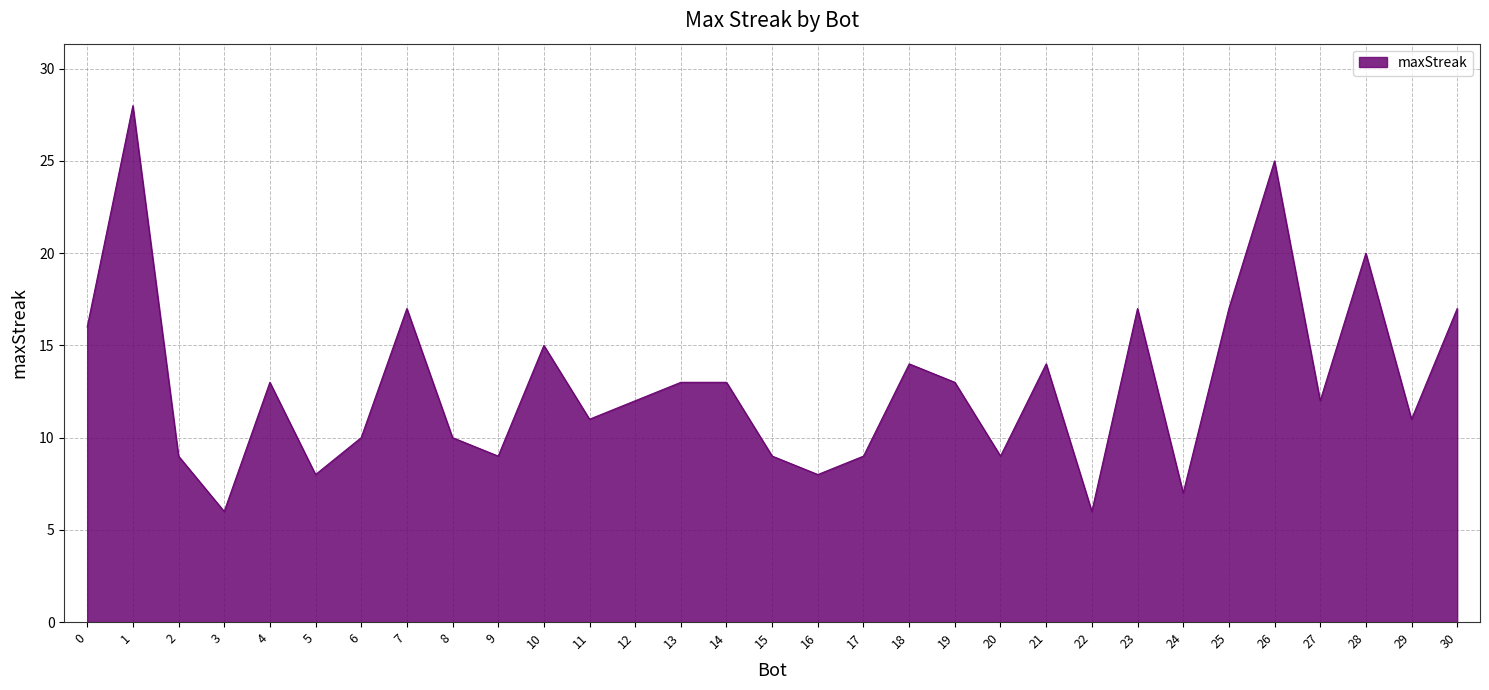

The chart shows a value of 9 at 9. True or false?

True